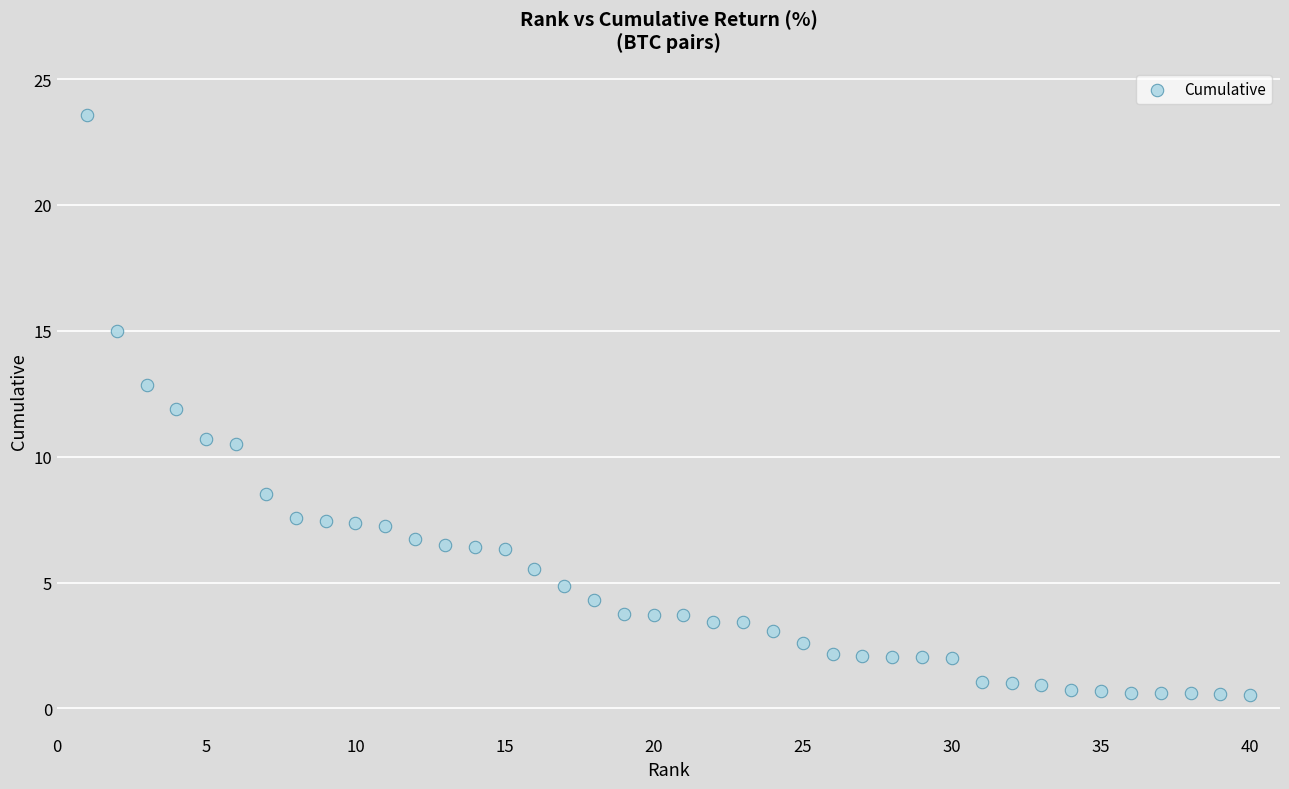

What is the range of Y values (max minus min)?

23.0